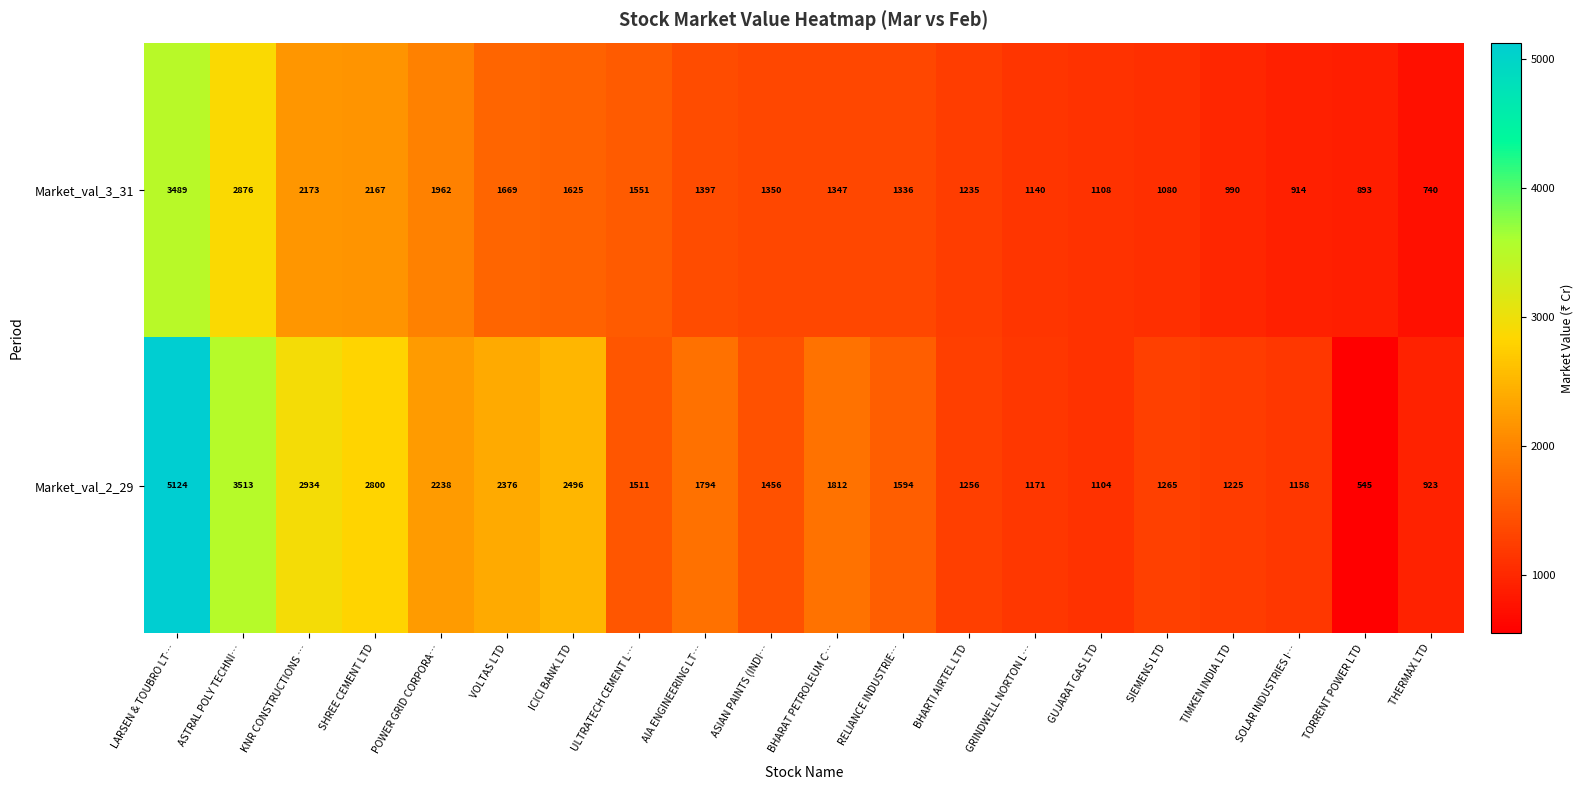

At which category does the chart reach its minimum across all series?

TORRENT POWER LTD